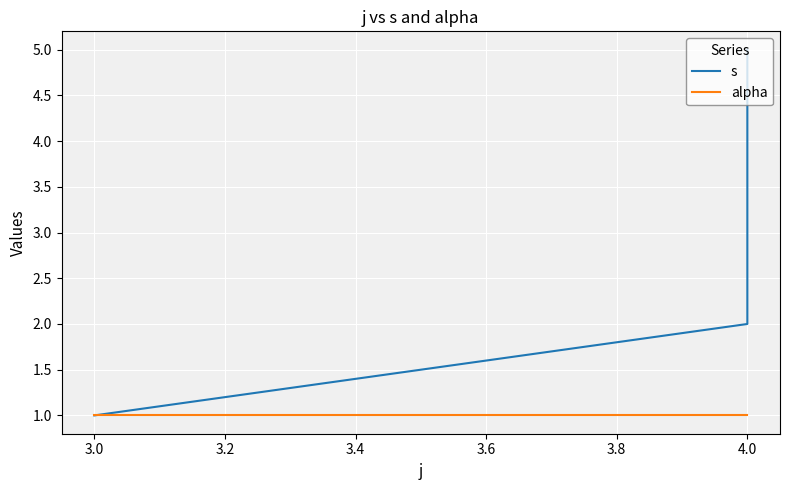

True or false: alpha and s cross at least once.

False